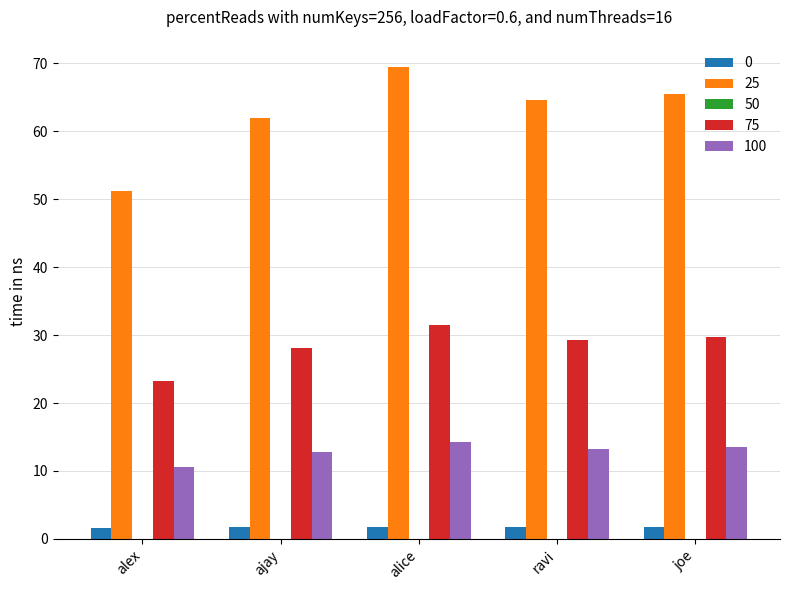

Is it true that 0 equals 1.8 at alice?

True